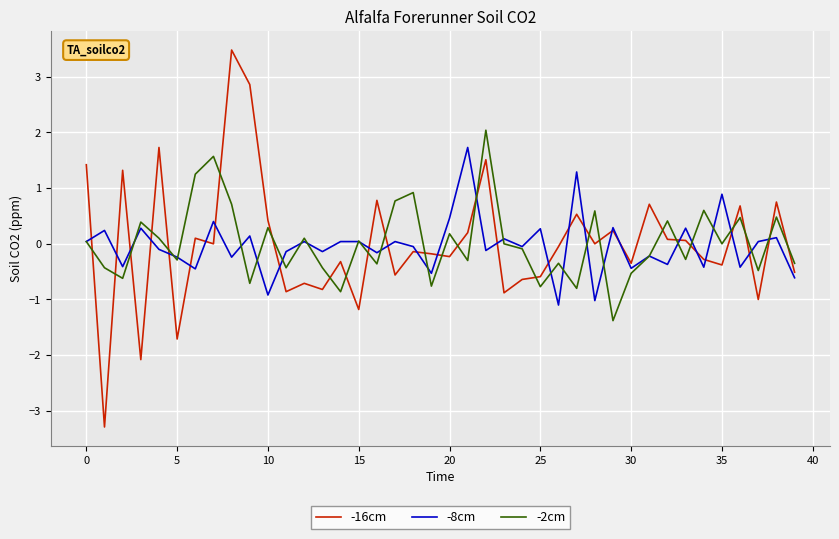

What is the minimum value for -8cm?

-1.1